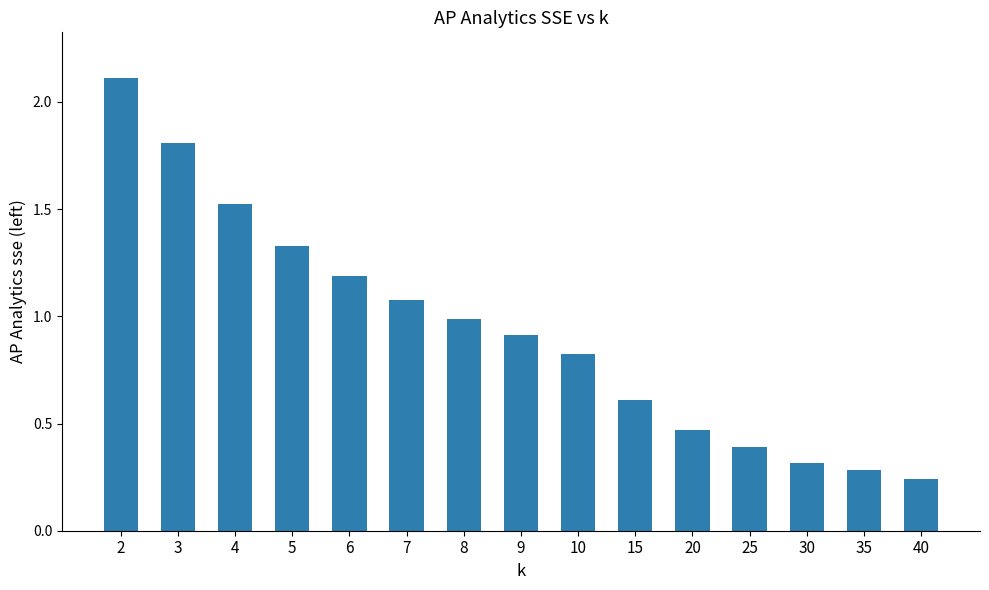

List the labels in order of value, largest first.

2, 3, 4, 5, 6, 7, 8, 9, 10, 15, 20, 25, 30, 35, 40